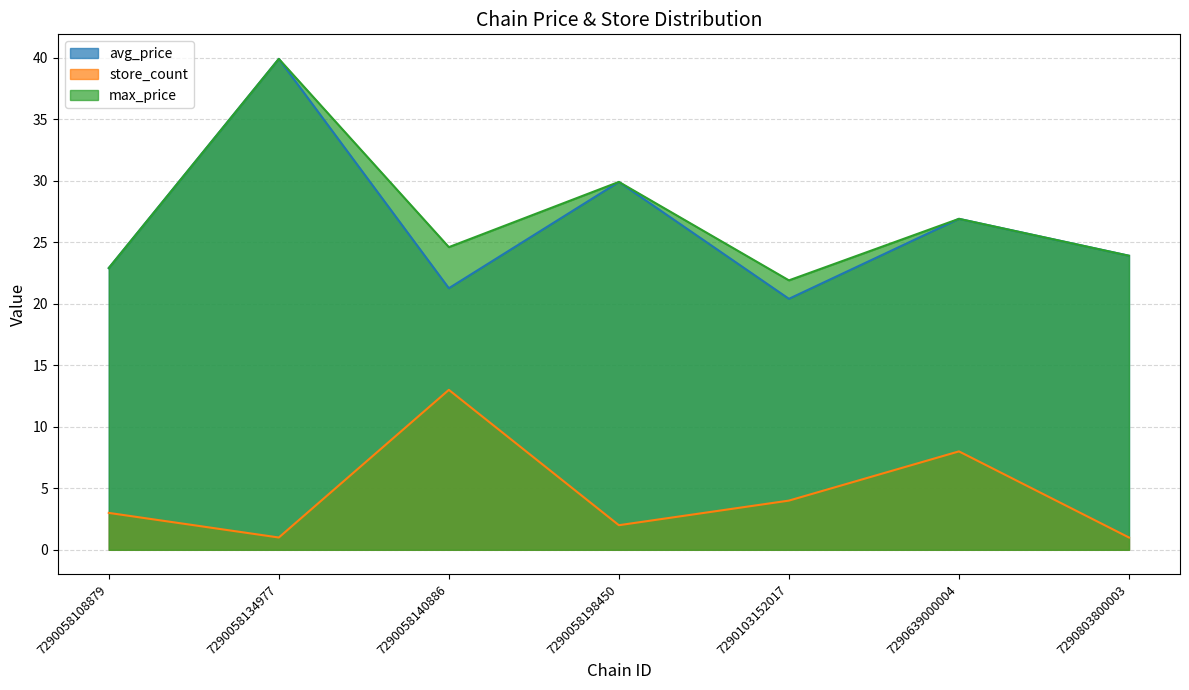

How many categories are shown in the chart?

7